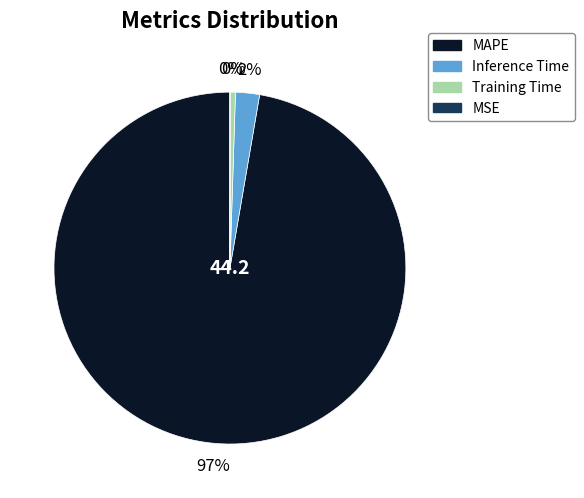

To the nearest percent, what is the difference between the Inference Time and Training Time slice percentages?

2%